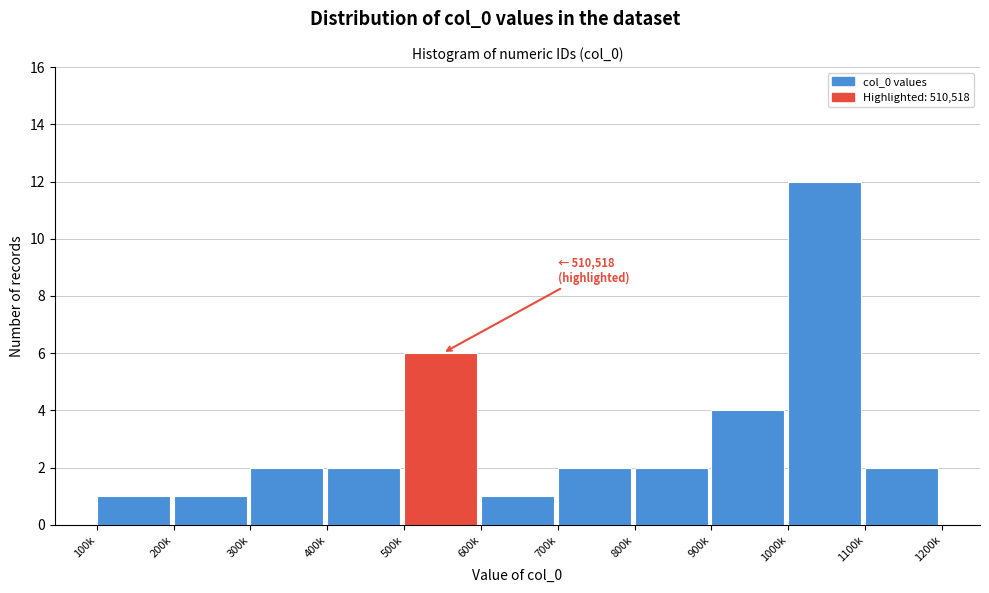

Reading left to right, what are all the values shown in this chart?

100k=1	200k=1	300k=2	400k=2	500k=6	600k=1	700k=2	800k=2	900k=4	1000k=12	1100k=2